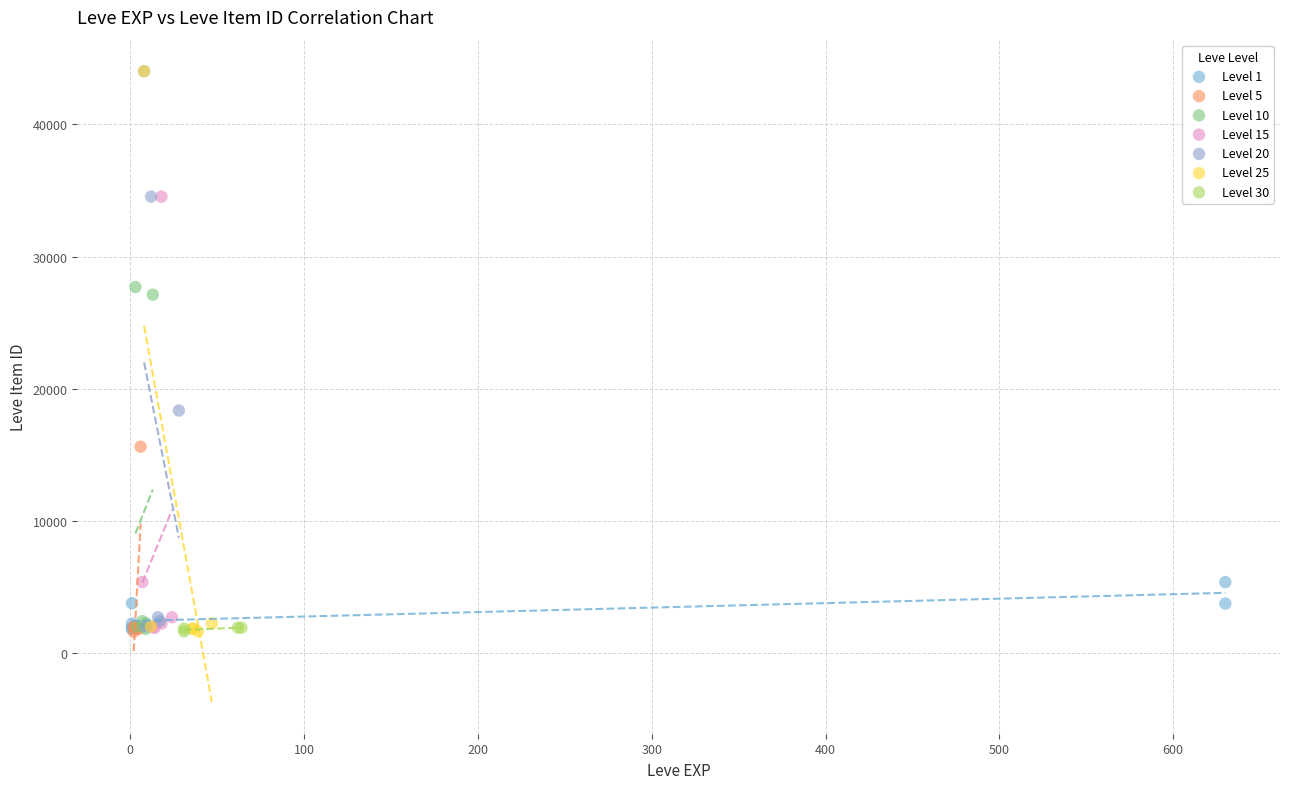

What are all the series names shown in the legend?

Level 1, Level 5, Level 10, Level 15, Level 20, Level 25, Level 30